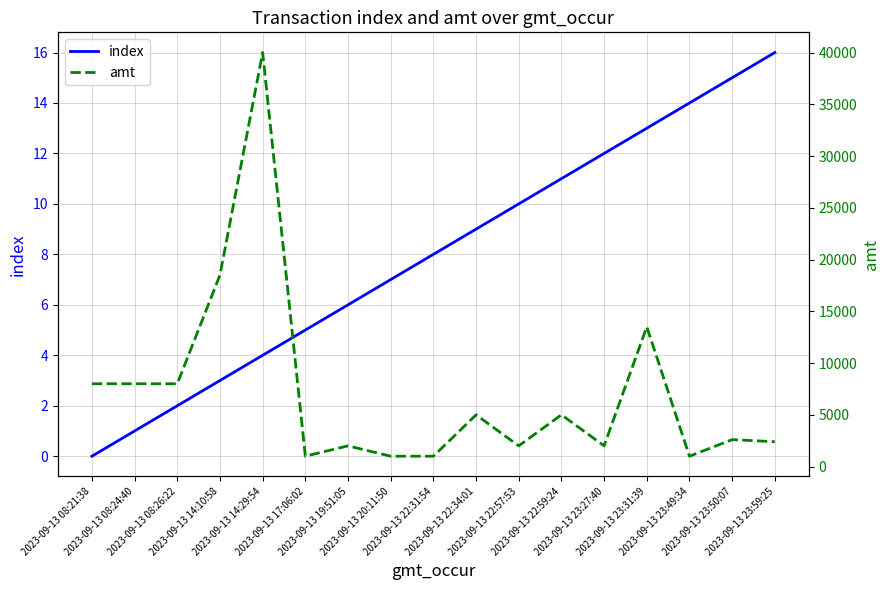

Rank the categories by index value from lowest to highest.

2023-09-13 08:21:38, 2023-09-13 08:24:40, 2023-09-13 08:26:22, 2023-09-13 14:10:58, 2023-09-13 14:29:54, 2023-09-13 17:06:02, 2023-09-13 19:51:05, 2023-09-13 20:11:50, 2023-09-13 22:31:54, 2023-09-13 22:34:01, 2023-09-13 22:57:53, 2023-09-13 22:59:24, 2023-09-13 23:27:40, 2023-09-13 23:31:39, 2023-09-13 23:49:34, 2023-09-13 23:50:07, 2023-09-13 23:59:25